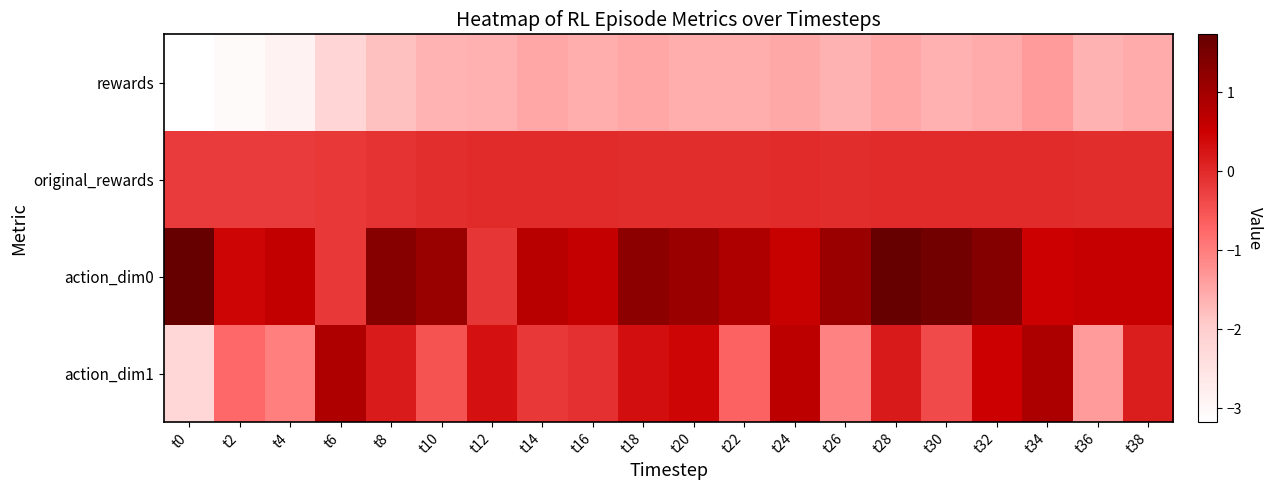

What is the total value across all series at t2?

-3.6